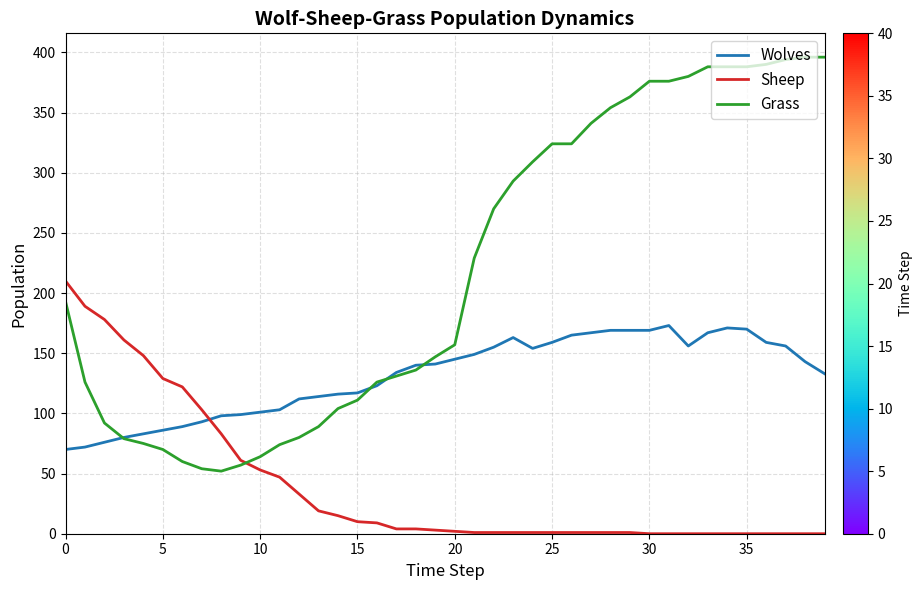

Count the number of categories in the chart.

40